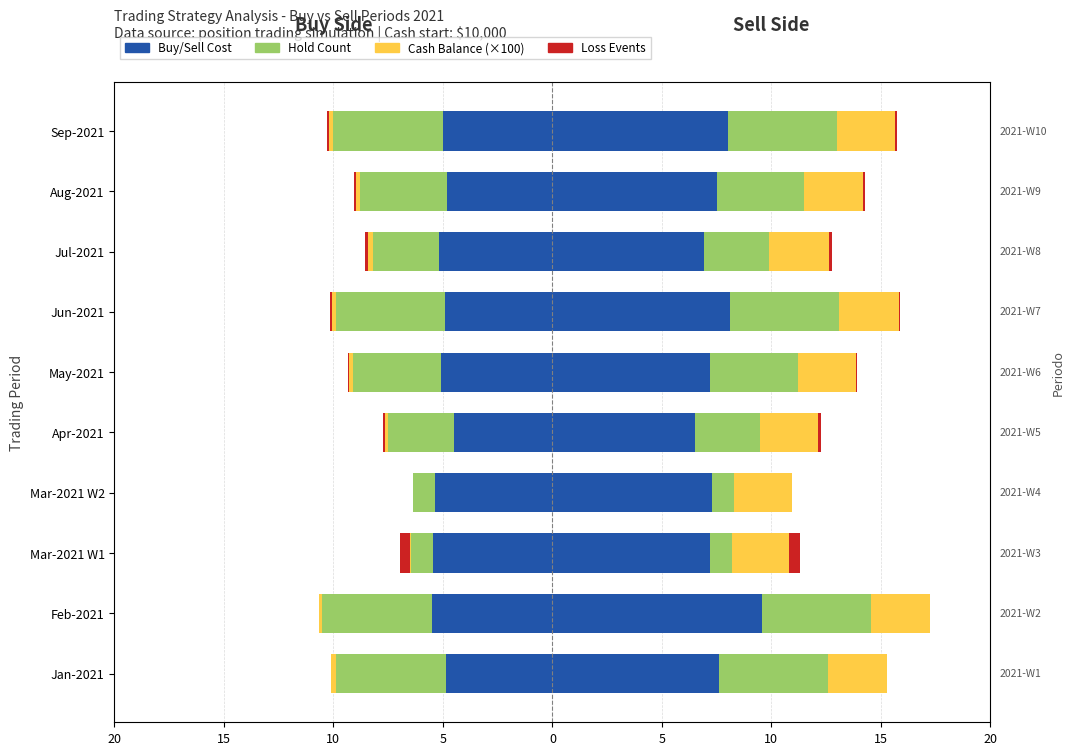

How many bars are there in each group?

4